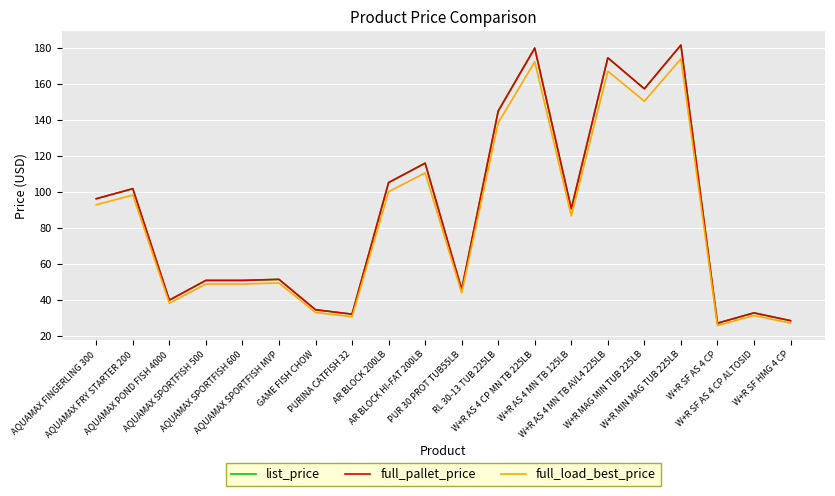

In full_pallet_price, how many points are higher than both neighbors (excluding endpoints)?

7